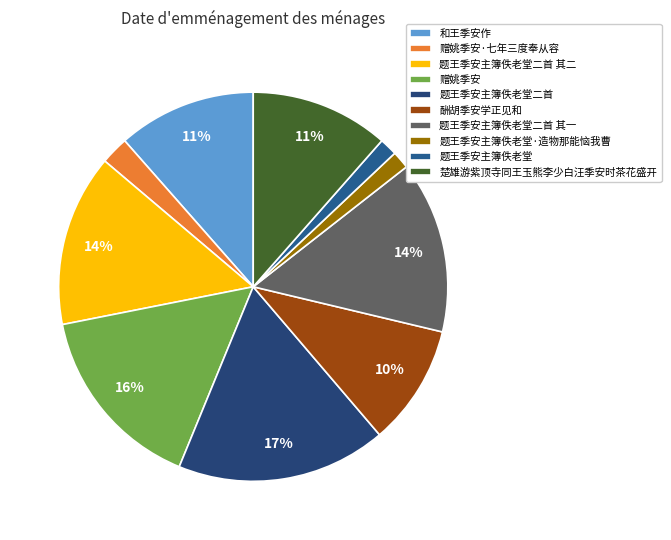

The 题王季安主簿佚老堂二首 slice represents 9% of the pie. True or false?

False